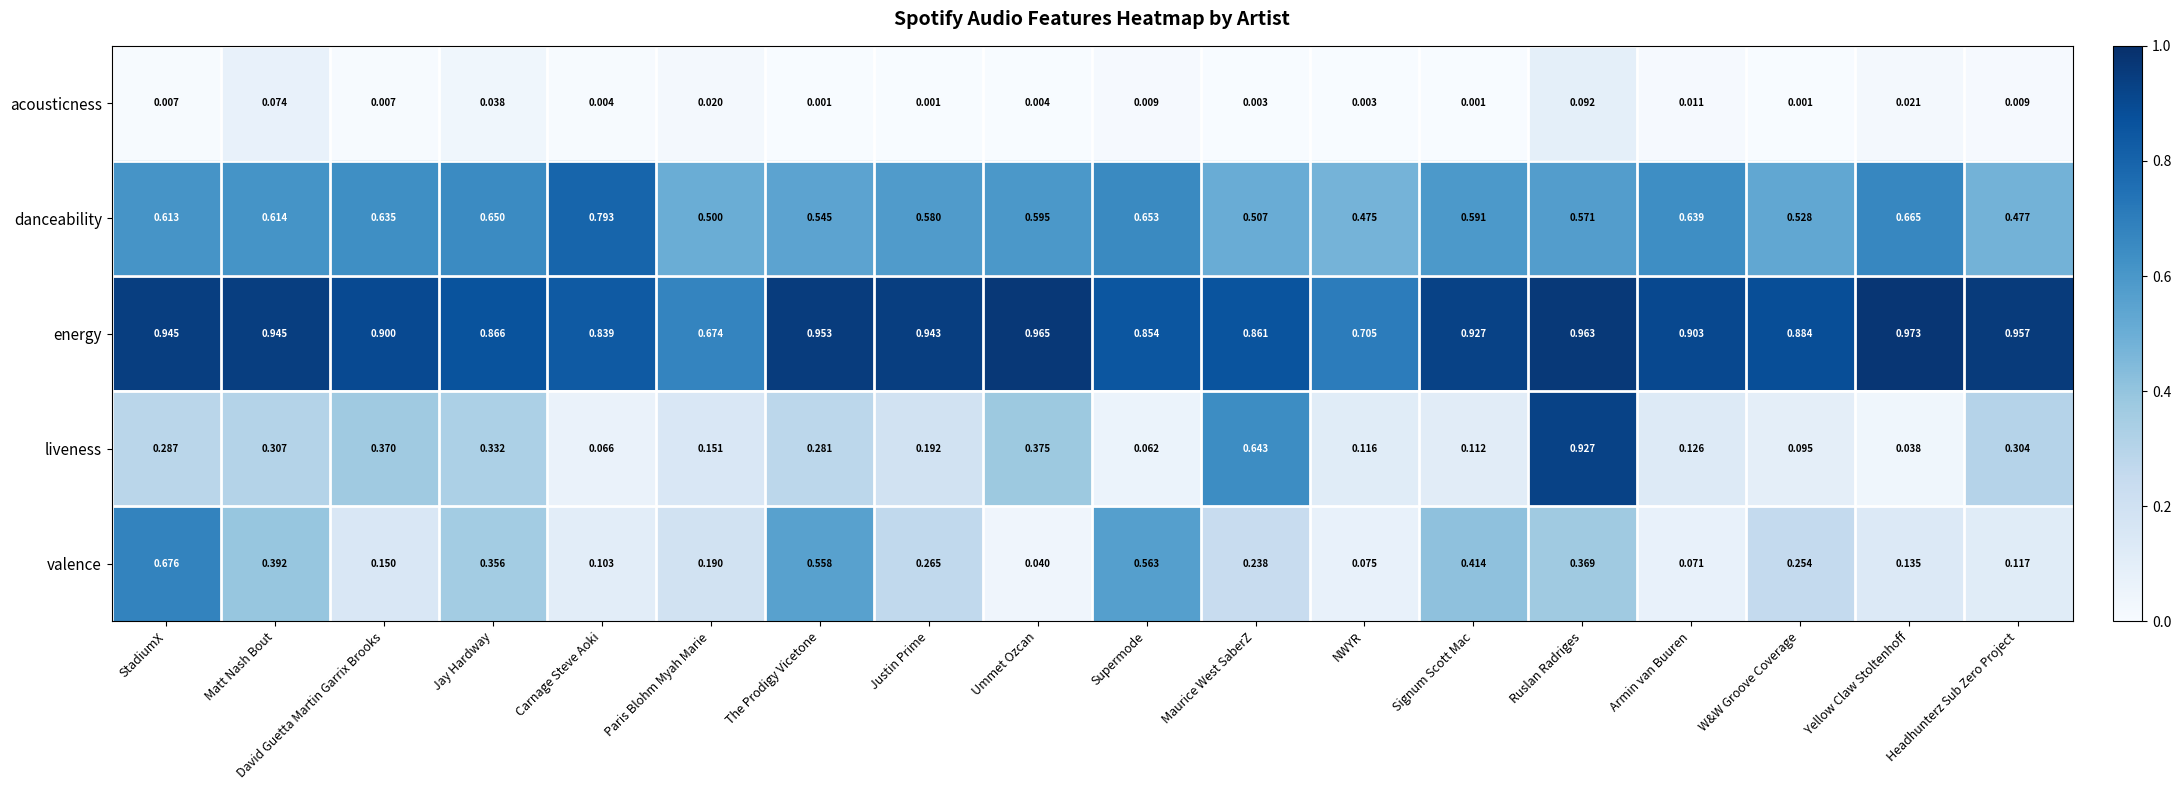

Which category has the highest value in the liveness series?

Ruslan Radriges